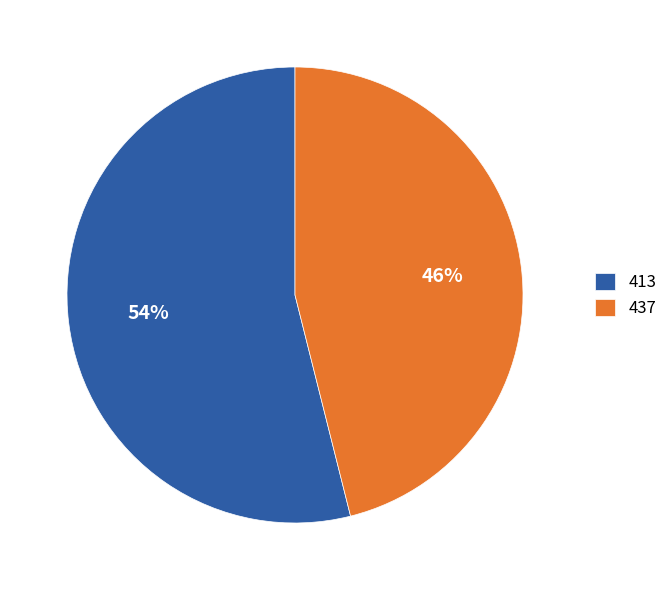

To the nearest percent, what is the difference between the 437 and 413 slice percentages?

8%